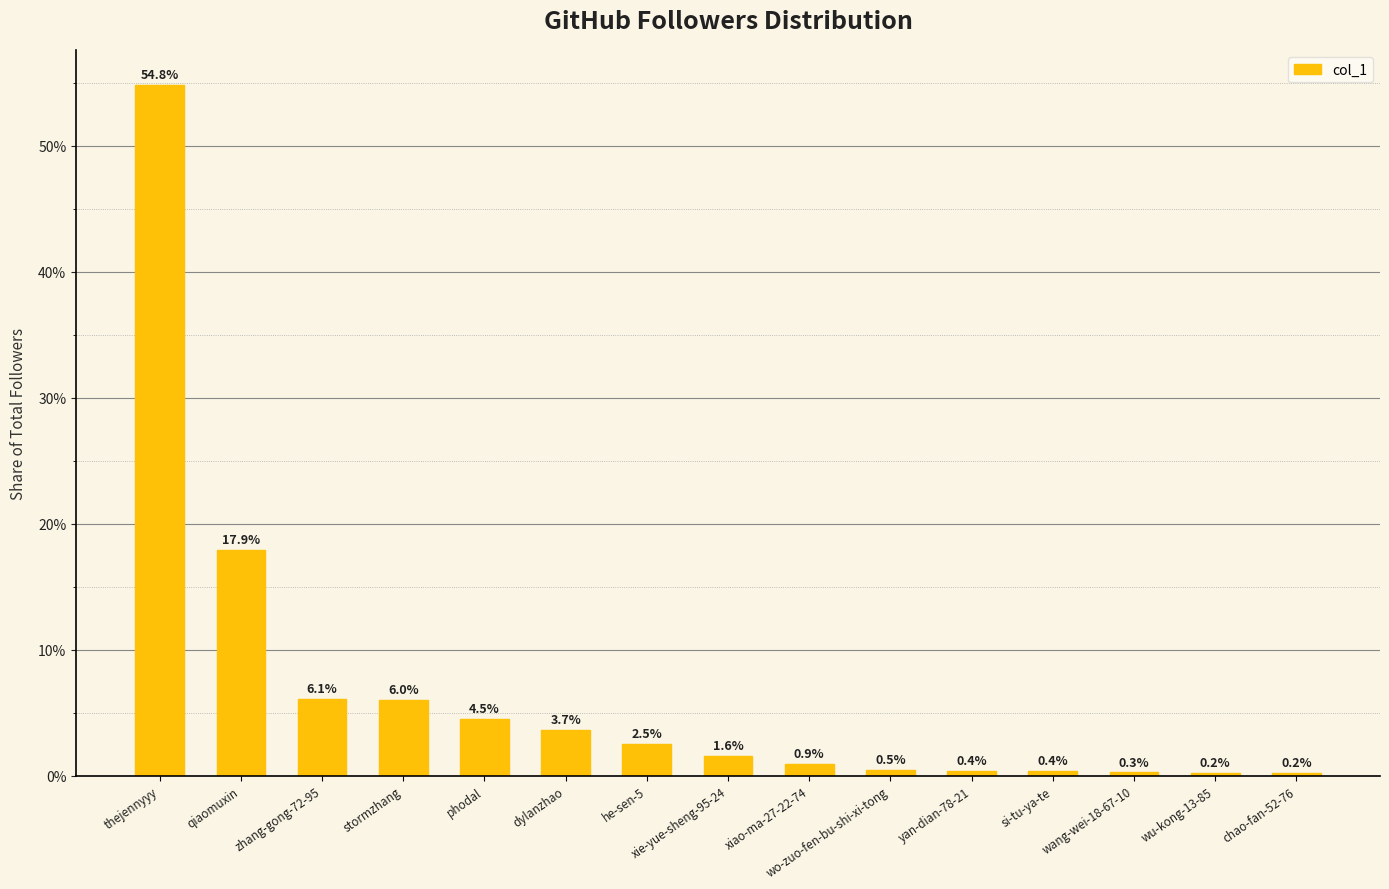

At which label does the data first exceed 1?

thejennyyy